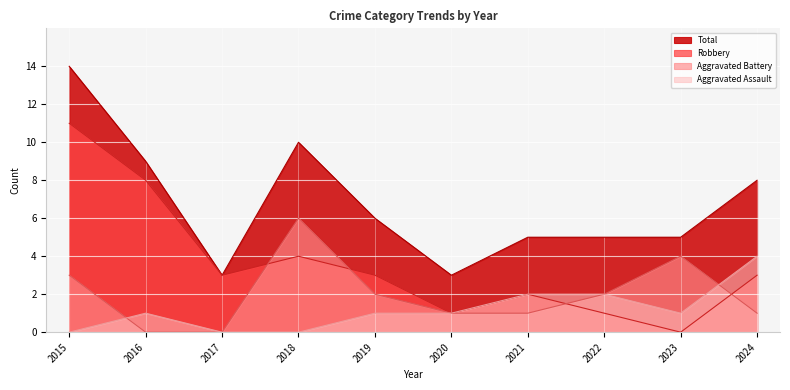

True or false: Aggravated Battery has more than 2 points higher than both neighbors.

False